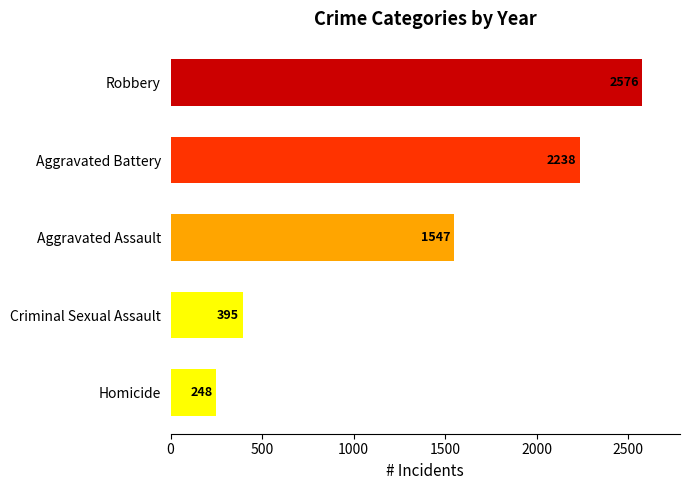

At which label is the value closest to 1412?

Aggravated Assault